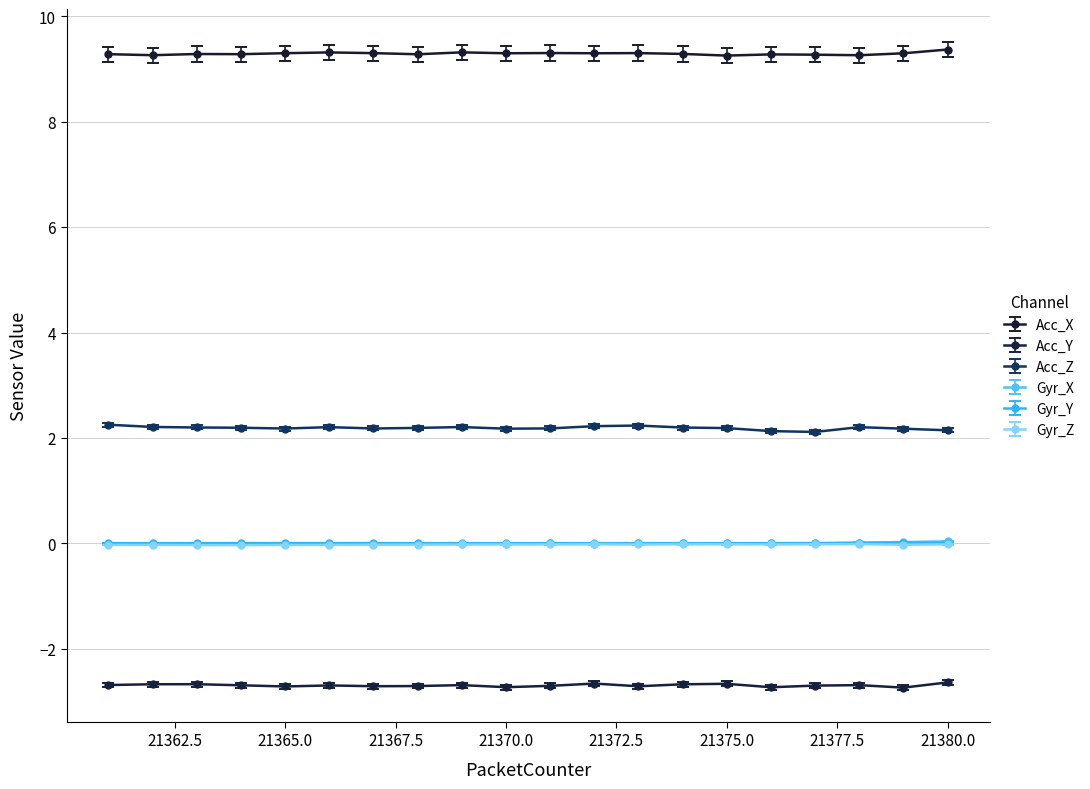

How many Acc_X values are between 9 and 10?

20